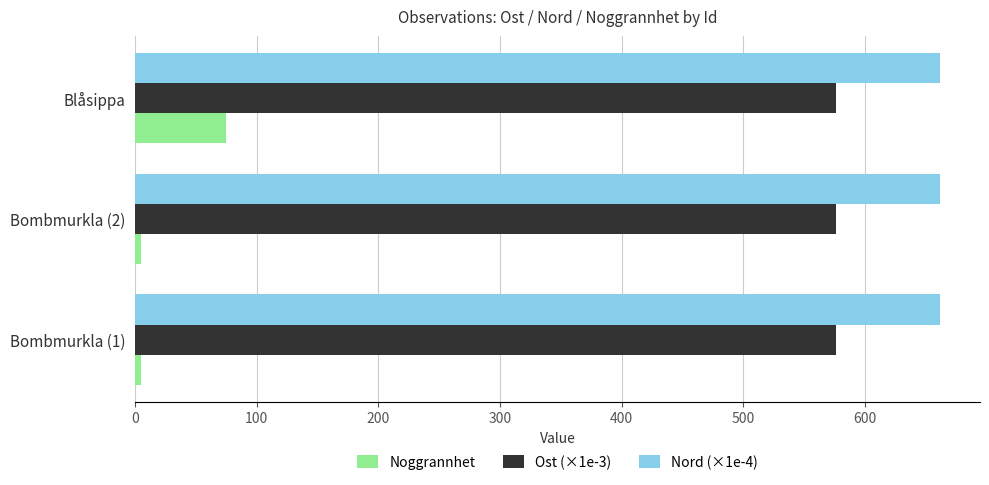

Is it true that Ost (×1e-3) equals 576.5 at Blåsippa?

True